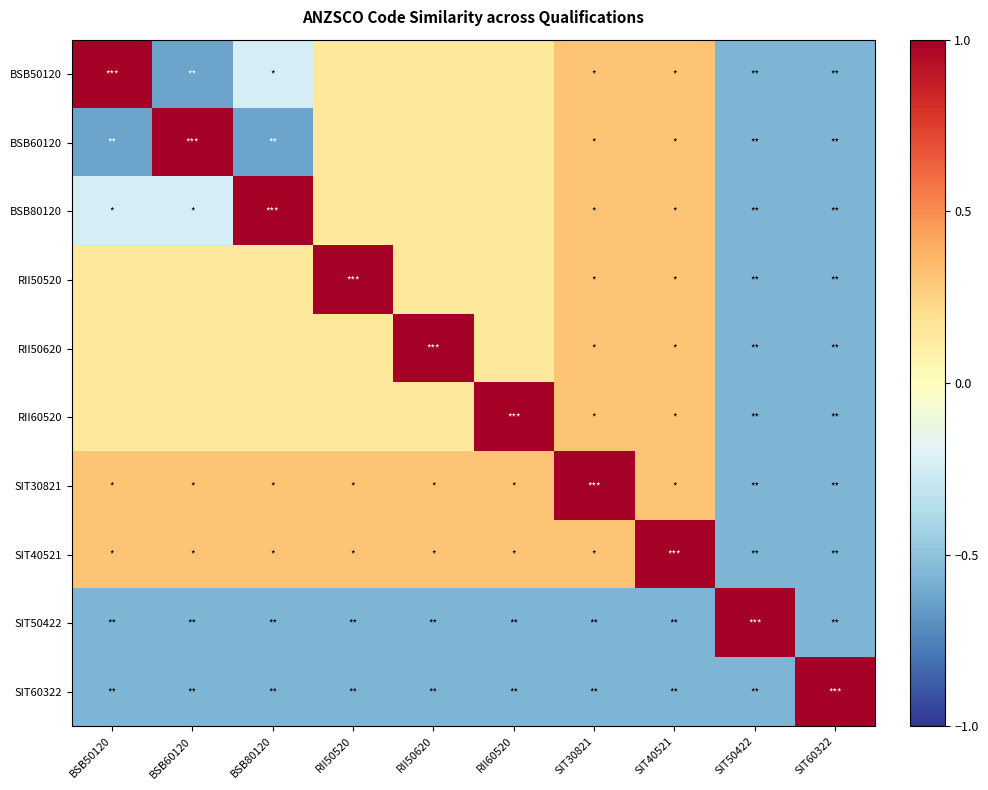

Which series changed the most between BSB60120 and SIT30821?

BSB50120